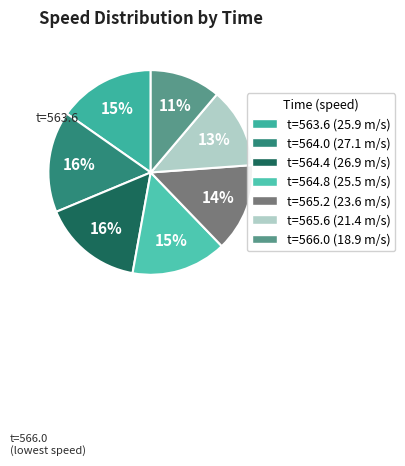

To the nearest percent, what is the difference between the largest and smallest slice percentages?

5%